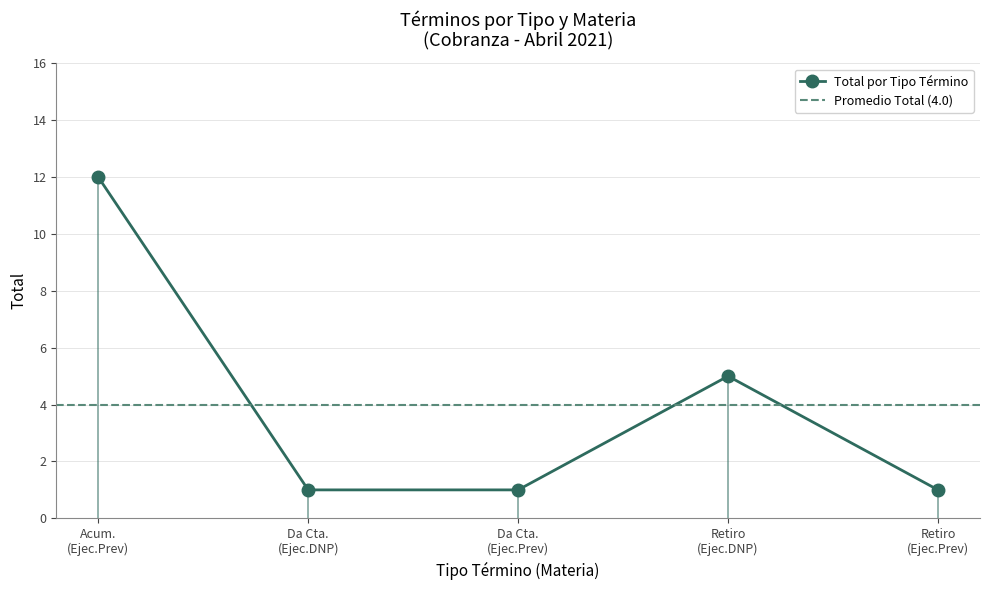

True or false: Da Cuenta De Pago and Retiro De La Demanda cross at least once.

False